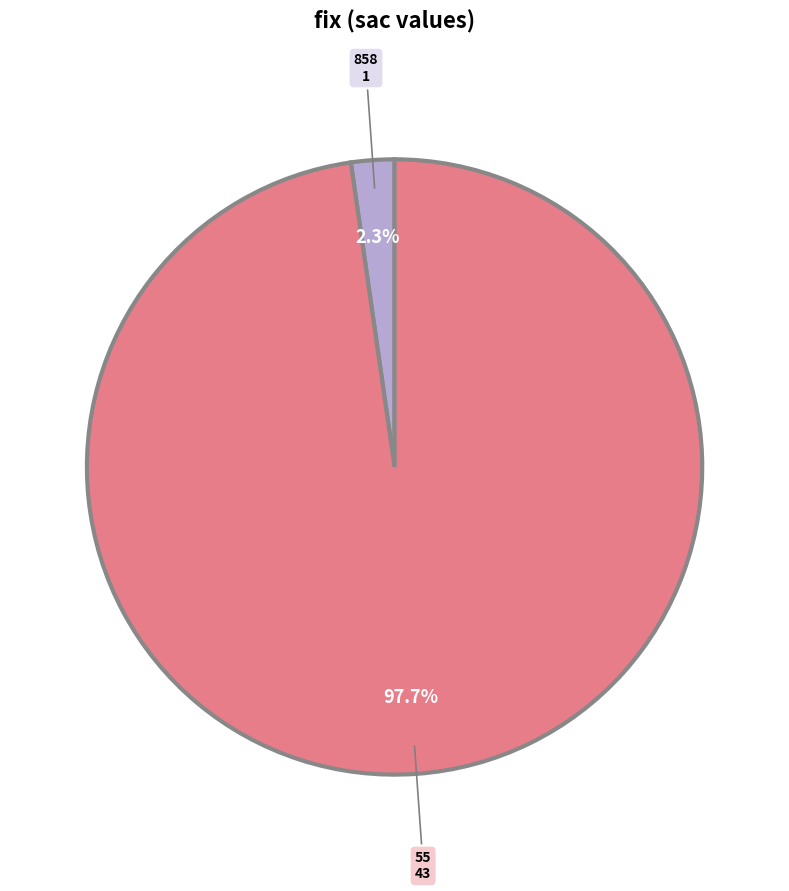

Which slice represents more than half of the pie?

55